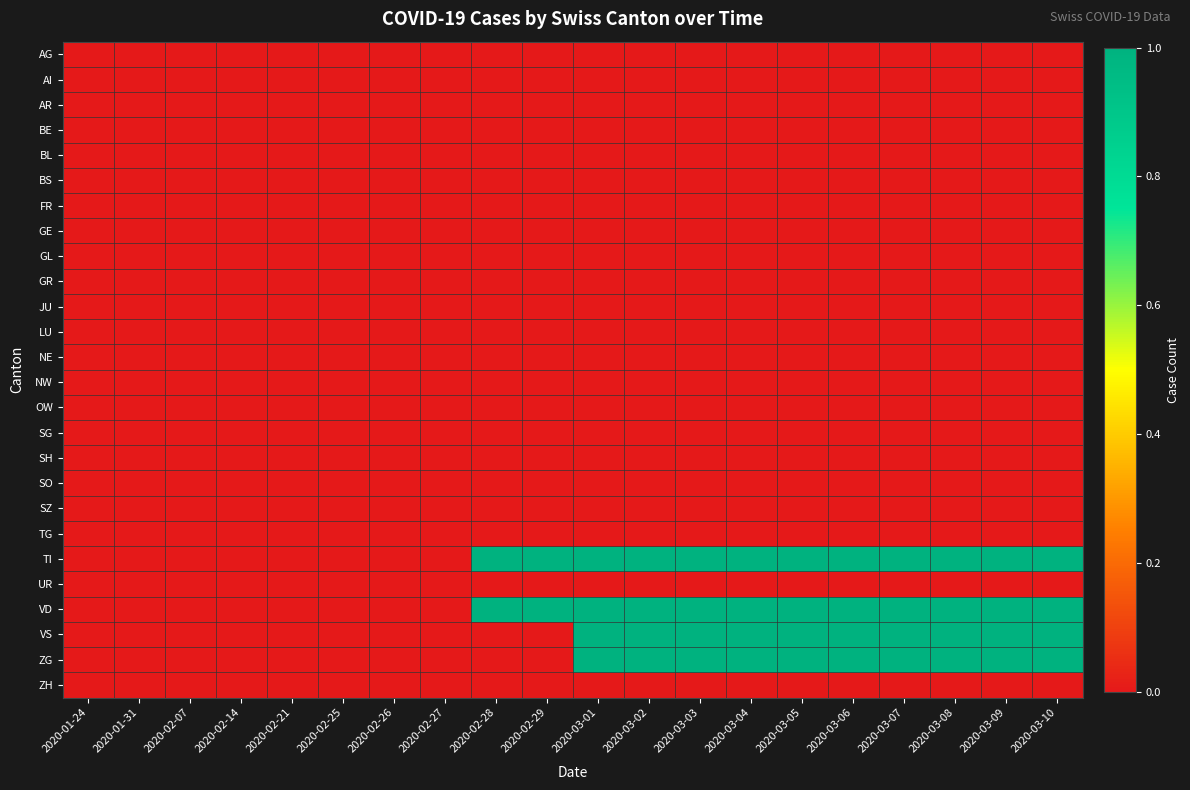

Reading left to right, list all the values displayed in this chart.

AG: 2020-01-24=0	2020-01-31=0	2020-02-07=0	2020-02-14=0	2020-02-21=0	2020-02-25=0	2020-02-26=0	2020-02-27=0	2020-02-28=0	2020-02-29=0	2020-03-01=0	2020-03-02=0	2020-03-03=0	2020-03-04=0	2020-03-05=0	2020-03-06=0	2020-03-07=0	2020-03-08=0	2020-03-09=0	2020-03-10=0
AI: 2020-01-24=0	2020-01-31=0	2020-02-07=0	2020-02-14=0	2020-02-21=0	2020-02-25=0	2020-02-26=0	2020-02-27=0	2020-02-28=0	2020-02-29=0	2020-03-01=0	2020-03-02=0	2020-03-03=0	2020-03-04=0	2020-03-05=0	2020-03-06=0	2020-03-07=0	2020-03-08=0	2020-03-09=0	2020-03-10=0
AR: 2020-01-24=0	2020-01-31=0	2020-02-07=0	2020-02-14=0	2020-02-21=0	2020-02-25=0	2020-02-26=0	2020-02-27=0	2020-02-28=0	2020-02-29=0	2020-03-01=0	2020-03-02=0	2020-03-03=0	2020-03-04=0	2020-03-05=0	2020-03-06=0	2020-03-07=0	2020-03-08=0	2020-03-09=0	2020-03-10=0
BE: 2020-01-24=0	2020-01-31=0	2020-02-07=0	2020-02-14=0	2020-02-21=0	2020-02-25=0	2020-02-26=0	2020-02-27=0	2020-02-28=0	2020-02-29=0	2020-03-01=0	2020-03-02=0	2020-03-03=0	2020-03-04=0	2020-03-05=0	2020-03-06=0	2020-03-07=0	2020-03-08=0	2020-03-09=0	2020-03-10=0
BL: 2020-01-24=0	2020-01-31=0	2020-02-07=0	2020-02-14=0	2020-02-21=0	2020-02-25=0	2020-02-26=0	2020-02-27=0	2020-02-28=0	2020-02-29=0	2020-03-01=0	2020-03-02=0	2020-03-03=0	2020-03-04=0	2020-03-05=0	2020-03-06=0	2020-03-07=0	2020-03-08=0	2020-03-09=0	2020-03-10=0
BS: 2020-01-24=0	2020-01-31=0	2020-02-07=0	2020-02-14=0	2020-02-21=0	2020-02-25=0	2020-02-26=0	2020-02-27=0	2020-02-28=0	2020-02-29=0	2020-03-01=0	2020-03-02=0	2020-03-03=0	2020-03-04=0	2020-03-05=0	2020-03-06=0	2020-03-07=0	2020-03-08=0	2020-03-09=0	2020-03-10=0
FR: 2020-01-24=0	2020-01-31=0	2020-02-07=0	2020-02-14=0	2020-02-21=0	2020-02-25=0	2020-02-26=0	2020-02-27=0	2020-02-28=0	2020-02-29=0	2020-03-01=0	2020-03-02=0	2020-03-03=0	2020-03-04=0	2020-03-05=0	2020-03-06=0	2020-03-07=0	2020-03-08=0	2020-03-09=0	2020-03-10=0
GE: 2020-01-24=0	2020-01-31=0	2020-02-07=0	2020-02-14=0	2020-02-21=0	2020-02-25=0	2020-02-26=0	2020-02-27=0	2020-02-28=0	2020-02-29=0	2020-03-01=0	2020-03-02=0	2020-03-03=0	2020-03-04=0	2020-03-05=0	2020-03-06=0	2020-03-07=0	2020-03-08=0	2020-03-09=0	2020-03-10=0
GL: 2020-01-24=0	2020-01-31=0	2020-02-07=0	2020-02-14=0	2020-02-21=0	2020-02-25=0	2020-02-26=0	2020-02-27=0	2020-02-28=0	2020-02-29=0	2020-03-01=0	2020-03-02=0	2020-03-03=0	2020-03-04=0	2020-03-05=0	2020-03-06=0	2020-03-07=0	2020-03-08=0	2020-03-09=0	2020-03-10=0
GR: 2020-01-24=0	2020-01-31=0	2020-02-07=0	2020-02-14=0	2020-02-21=0	2020-02-25=0	2020-02-26=0	2020-02-27=0	2020-02-28=0	2020-02-29=0	2020-03-01=0	2020-03-02=0	2020-03-03=0	2020-03-04=0	2020-03-05=0	2020-03-06=0	2020-03-07=0	2020-03-08=0	2020-03-09=0	2020-03-10=0
JU: 2020-01-24=0	2020-01-31=0	2020-02-07=0	2020-02-14=0	2020-02-21=0	2020-02-25=0	2020-02-26=0	2020-02-27=0	2020-02-28=0	2020-02-29=0	2020-03-01=0	2020-03-02=0	2020-03-03=0	2020-03-04=0	2020-03-05=0	2020-03-06=0	2020-03-07=0	2020-03-08=0	2020-03-09=0	2020-03-10=0
LU: 2020-01-24=0	2020-01-31=0	2020-02-07=0	2020-02-14=0	2020-02-21=0	2020-02-25=0	2020-02-26=0	2020-02-27=0	2020-02-28=0	2020-02-29=0	2020-03-01=0	2020-03-02=0	2020-03-03=0	2020-03-04=0	2020-03-05=0	2020-03-06=0	2020-03-07=0	2020-03-08=0	2020-03-09=0	2020-03-10=0
NE: 2020-01-24=0	2020-01-31=0	2020-02-07=0	2020-02-14=0	2020-02-21=0	2020-02-25=0	2020-02-26=0	2020-02-27=0	2020-02-28=0	2020-02-29=0	2020-03-01=0	2020-03-02=0	2020-03-03=0	2020-03-04=0	2020-03-05=0	2020-03-06=0	2020-03-07=0	2020-03-08=0	2020-03-09=0	2020-03-10=0
NW: 2020-01-24=0	2020-01-31=0	2020-02-07=0	2020-02-14=0	2020-02-21=0	2020-02-25=0	2020-02-26=0	2020-02-27=0	2020-02-28=0	2020-02-29=0	2020-03-01=0	2020-03-02=0	2020-03-03=0	2020-03-04=0	2020-03-05=0	2020-03-06=0	2020-03-07=0	2020-03-08=0	2020-03-09=0	2020-03-10=0
OW: 2020-01-24=0	2020-01-31=0	2020-02-07=0	2020-02-14=0	2020-02-21=0	2020-02-25=0	2020-02-26=0	2020-02-27=0	2020-02-28=0	2020-02-29=0	2020-03-01=0	2020-03-02=0	2020-03-03=0	2020-03-04=0	2020-03-05=0	2020-03-06=0	2020-03-07=0	2020-03-08=0	2020-03-09=0	2020-03-10=0
SG: 2020-01-24=0	2020-01-31=0	2020-02-07=0	2020-02-14=0	2020-02-21=0	2020-02-25=0	2020-02-26=0	2020-02-27=0	2020-02-28=0	2020-02-29=0	2020-03-01=0	2020-03-02=0	2020-03-03=0	2020-03-04=0	2020-03-05=0	2020-03-06=0	2020-03-07=0	2020-03-08=0	2020-03-09=0	2020-03-10=0
SH: 2020-01-24=0	2020-01-31=0	2020-02-07=0	2020-02-14=0	2020-02-21=0	2020-02-25=0	2020-02-26=0	2020-02-27=0	2020-02-28=0	2020-02-29=0	2020-03-01=0	2020-03-02=0	2020-03-03=0	2020-03-04=0	2020-03-05=0	2020-03-06=0	2020-03-07=0	2020-03-08=0	2020-03-09=0	2020-03-10=0
SO: 2020-01-24=0	2020-01-31=0	2020-02-07=0	2020-02-14=0	2020-02-21=0	2020-02-25=0	2020-02-26=0	2020-02-27=0	2020-02-28=0	2020-02-29=0	2020-03-01=0	2020-03-02=0	2020-03-03=0	2020-03-04=0	2020-03-05=0	2020-03-06=0	2020-03-07=0	2020-03-08=0	2020-03-09=0	2020-03-10=0
SZ: 2020-01-24=0	2020-01-31=0	2020-02-07=0	2020-02-14=0	2020-02-21=0	2020-02-25=0	2020-02-26=0	2020-02-27=0	2020-02-28=0	2020-02-29=0	2020-03-01=0	2020-03-02=0	2020-03-03=0	2020-03-04=0	2020-03-05=0	2020-03-06=0	2020-03-07=0	2020-03-08=0	2020-03-09=0	2020-03-10=0
TG: 2020-01-24=0	2020-01-31=0	2020-02-07=0	2020-02-14=0	2020-02-21=0	2020-02-25=0	2020-02-26=0	2020-02-27=0	2020-02-28=0	2020-02-29=0	2020-03-01=0	2020-03-02=0	2020-03-03=0	2020-03-04=0	2020-03-05=0	2020-03-06=0	2020-03-07=0	2020-03-08=0	2020-03-09=0	2020-03-10=0
TI: 2020-01-24=0	2020-01-31=0	2020-02-07=0	2020-02-14=0	2020-02-21=0	2020-02-25=0	2020-02-26=0	2020-02-27=0	2020-02-28=1	2020-02-29=1	2020-03-01=1	2020-03-02=1	2020-03-03=1	2020-03-04=1	2020-03-05=1	2020-03-06=1	2020-03-07=1	2020-03-08=1	2020-03-09=1	2020-03-10=1
UR: 2020-01-24=0	2020-01-31=0	2020-02-07=0	2020-02-14=0	2020-02-21=0	2020-02-25=0	2020-02-26=0	2020-02-27=0	2020-02-28=0	2020-02-29=0	2020-03-01=0	2020-03-02=0	2020-03-03=0	2020-03-04=0	2020-03-05=0	2020-03-06=0	2020-03-07=0	2020-03-08=0	2020-03-09=0	2020-03-10=0
VD: 2020-01-24=0	2020-01-31=0	2020-02-07=0	2020-02-14=0	2020-02-21=0	2020-02-25=0	2020-02-26=0	2020-02-27=0	2020-02-28=1	2020-02-29=1	2020-03-01=1	2020-03-02=1	2020-03-03=1	2020-03-04=1	2020-03-05=1	2020-03-06=1	2020-03-07=1	2020-03-08=1	2020-03-09=1	2020-03-10=1
VS: 2020-01-24=0	2020-01-31=0	2020-02-07=0	2020-02-14=0	2020-02-21=0	2020-02-25=0	2020-02-26=0	2020-02-27=0	2020-02-28=0	2020-02-29=0	2020-03-01=1	2020-03-02=1	2020-03-03=1	2020-03-04=1	2020-03-05=1	2020-03-06=1	2020-03-07=1	2020-03-08=1	2020-03-09=1	2020-03-10=1
ZG: 2020-01-24=0	2020-01-31=0	2020-02-07=0	2020-02-14=0	2020-02-21=0	2020-02-25=0	2020-02-26=0	2020-02-27=0	2020-02-28=0	2020-02-29=0	2020-03-01=1	2020-03-02=1	2020-03-03=1	2020-03-04=1	2020-03-05=1	2020-03-06=1	2020-03-07=1	2020-03-08=1	2020-03-09=1	2020-03-10=1
ZH: 2020-01-24=0	2020-01-31=0	2020-02-07=0	2020-02-14=0	2020-02-21=0	2020-02-25=0	2020-02-26=0	2020-02-27=0	2020-02-28=0	2020-02-29=0	2020-03-01=0	2020-03-02=0	2020-03-03=0	2020-03-04=0	2020-03-05=0	2020-03-06=0	2020-03-07=0	2020-03-08=0	2020-03-09=0	2020-03-10=0